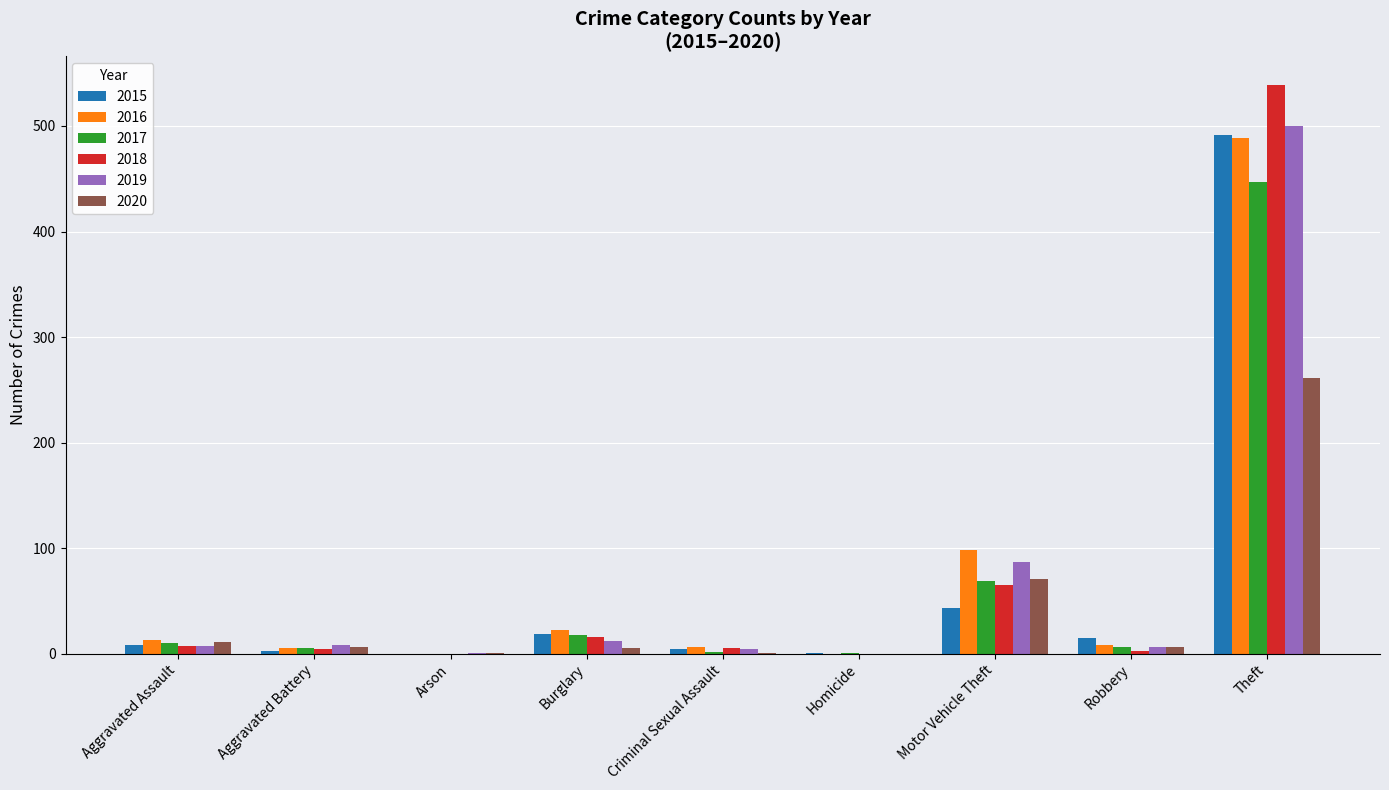

The value of 2015 at Burglary is 19. True or false?

True